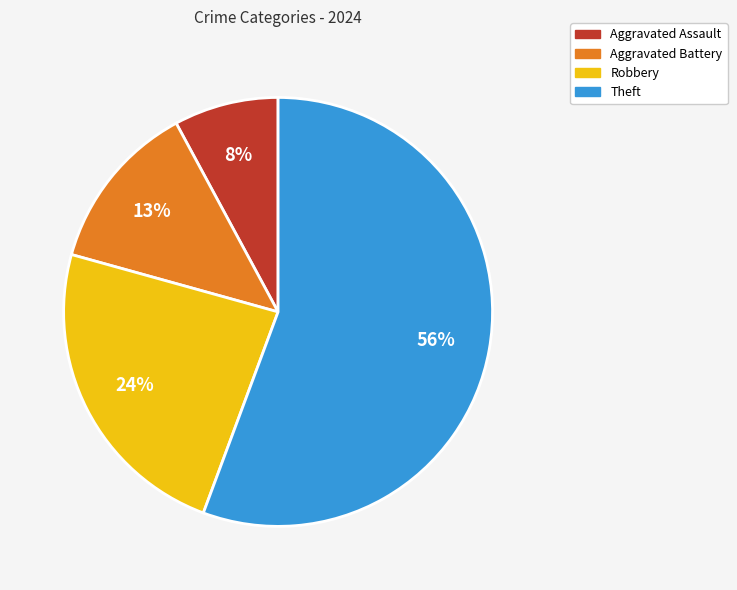

Rank the categories by value from highest to lowest.

Theft, Robbery, Aggravated Battery, Aggravated Assault